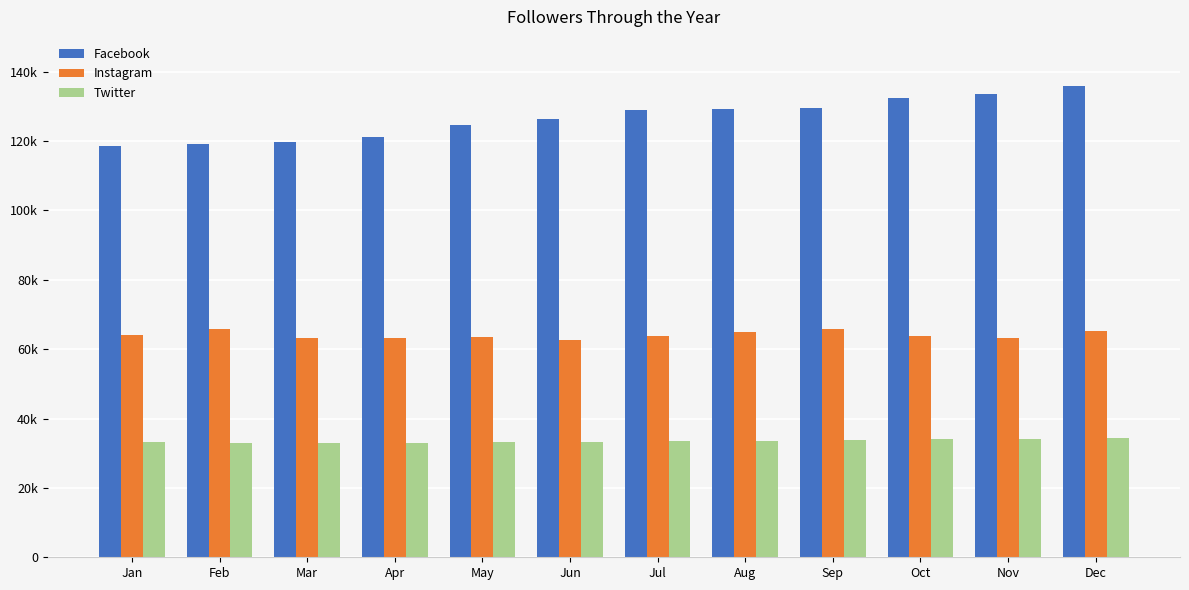

Which category has the lowest value in the Twitter series?

Mar